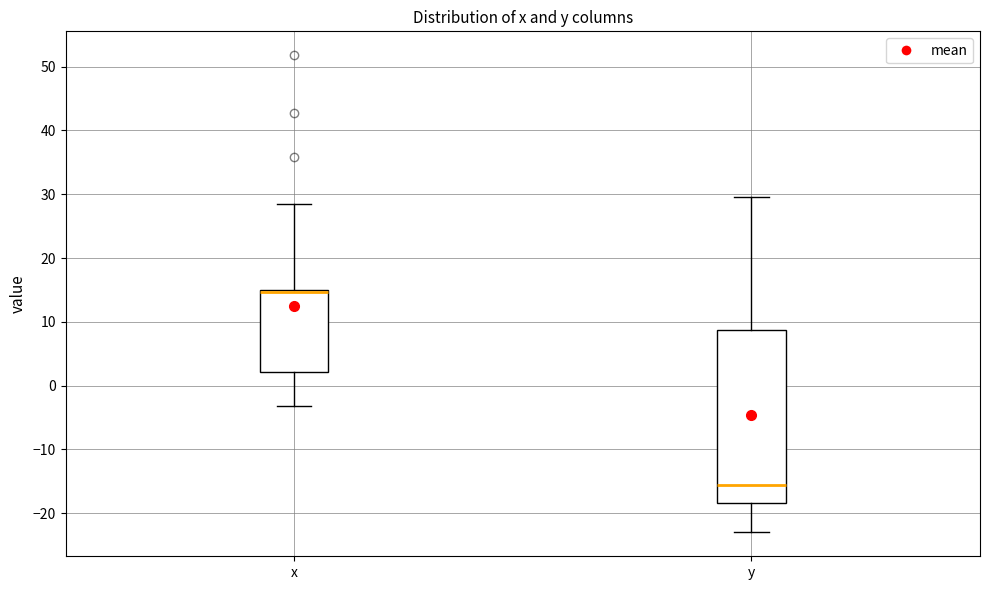

Which box has the highest median line?

x